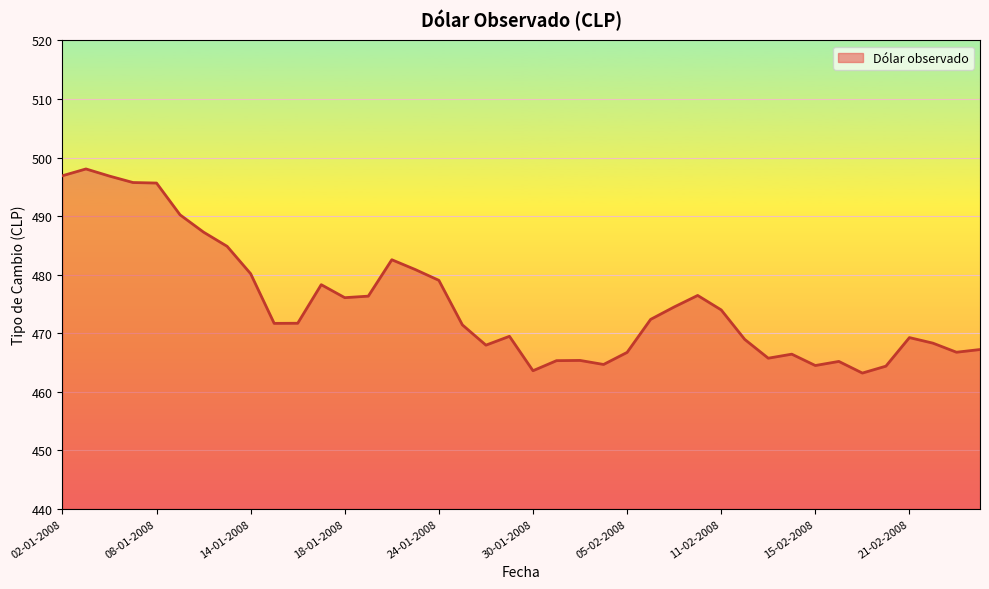

What is the smallest value displayed?

463.2